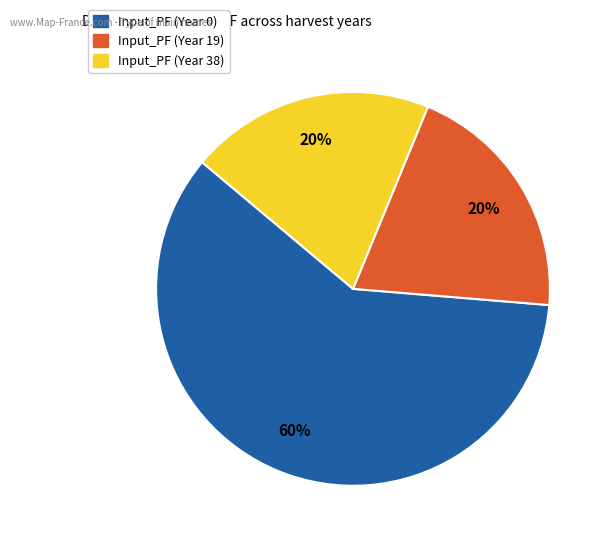

Does Input_PF (Year 0) account for over 50% of the chart?

Yes